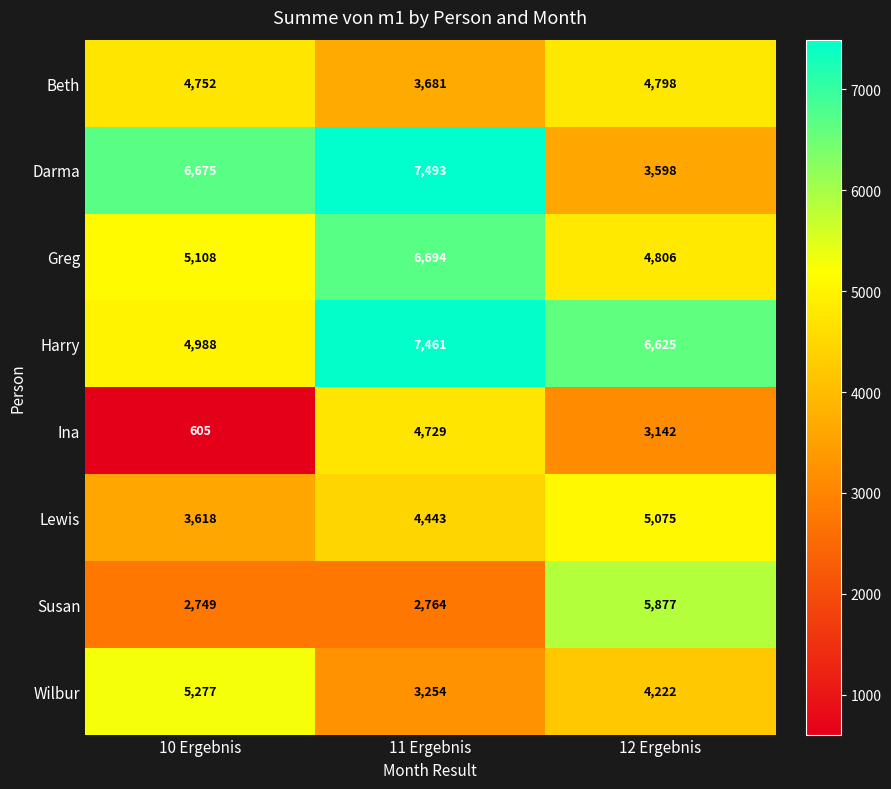

Is it true that Wilbur equals 3254 at 11 Ergebnis?

True